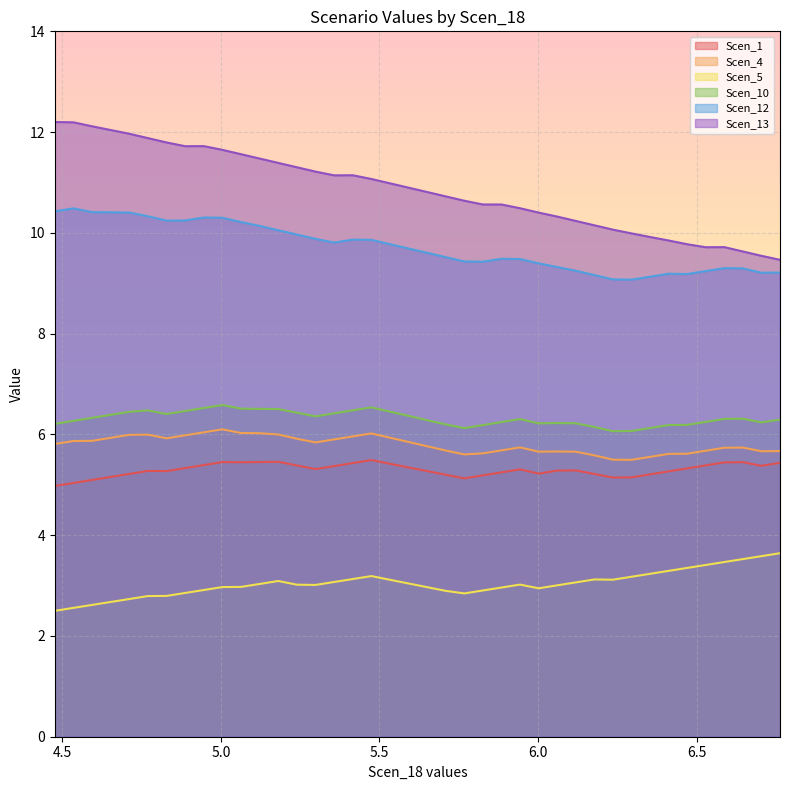

At which category does Scen_13 reach its first local peak?

4.946326472694181